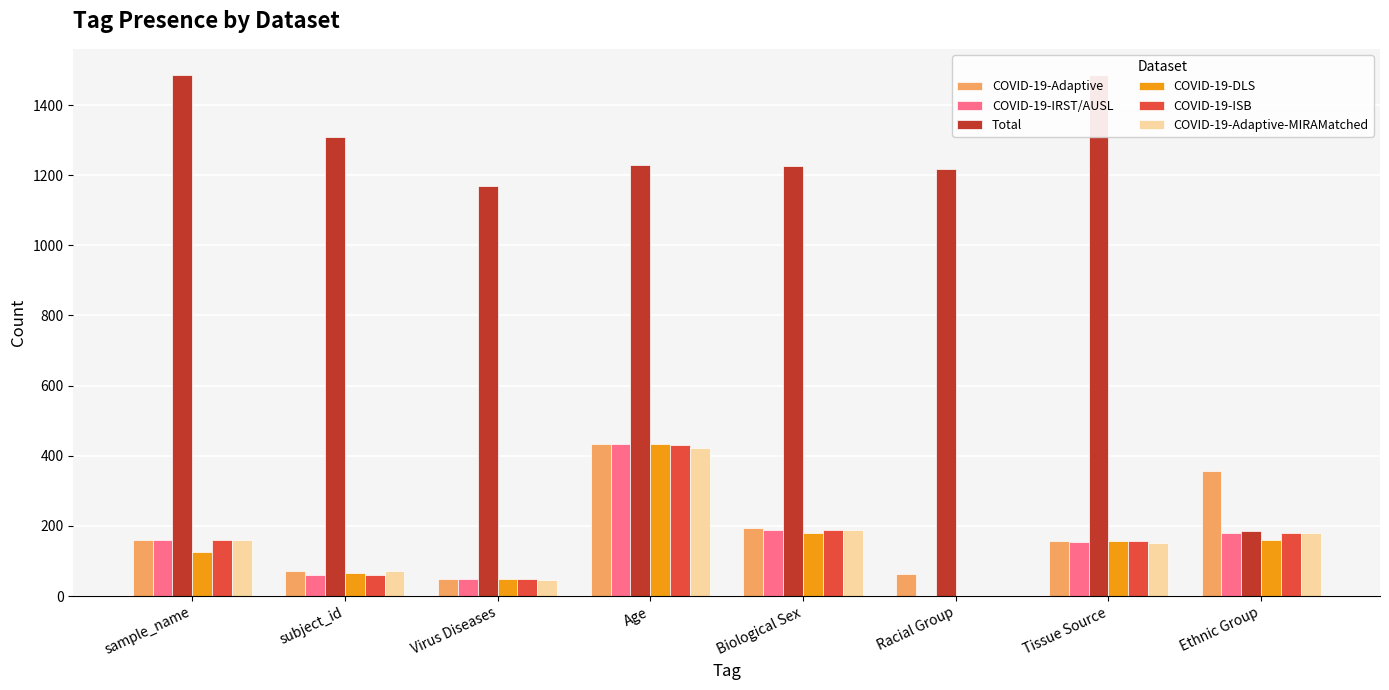

Is the value of Total at Age greater than the value of COVID-19-Adaptive-MIRAMatched at Tissue Source?

Yes